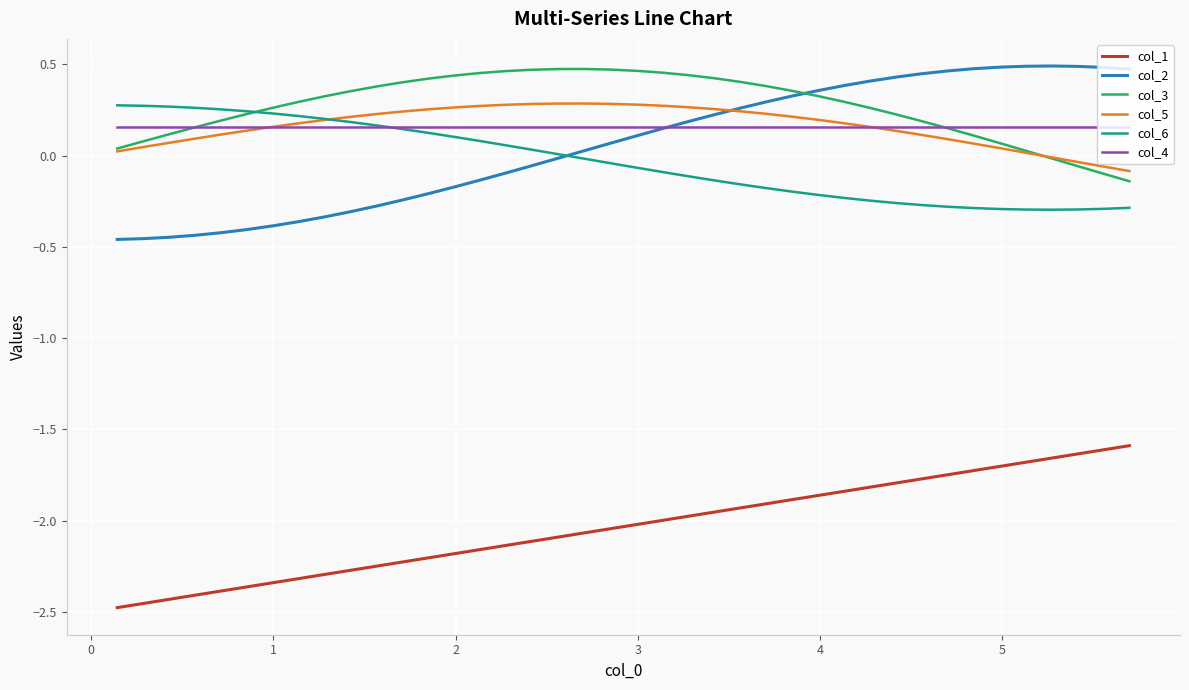

True or false: col_6 and col_1 intersect in this chart.

False